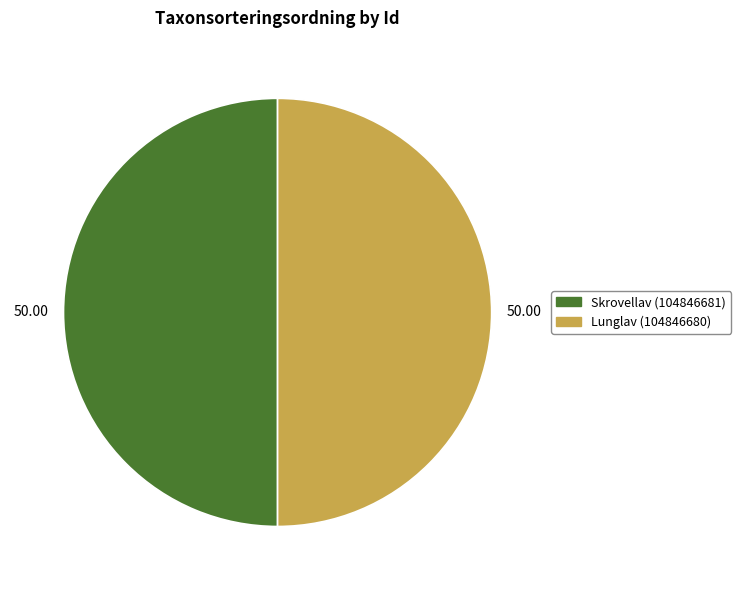

Approximately how many times larger is the value at Lunglav (104846680) compared to Skrovellav (104846681)?

1.0